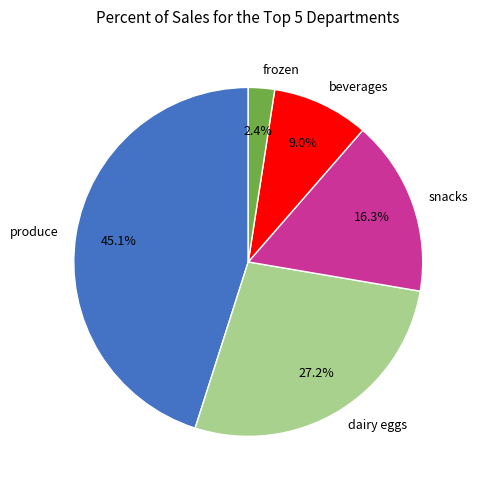

Does beverages represent more than half of the total?

No